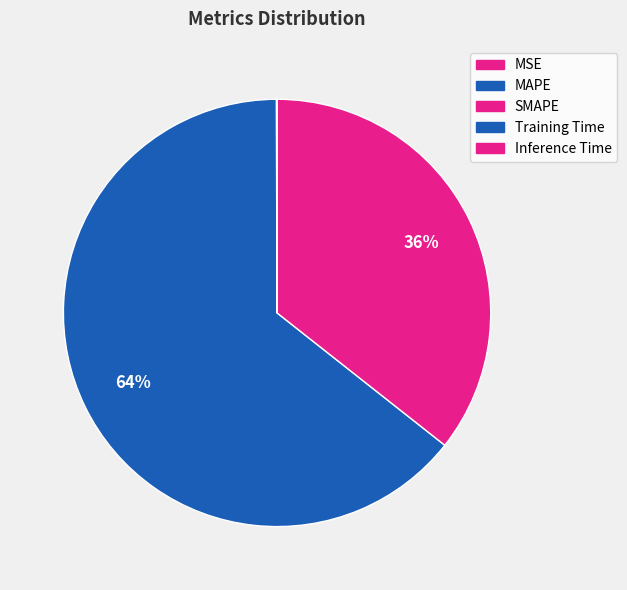

How much of the chart is everything except Inference Time?

100.0%